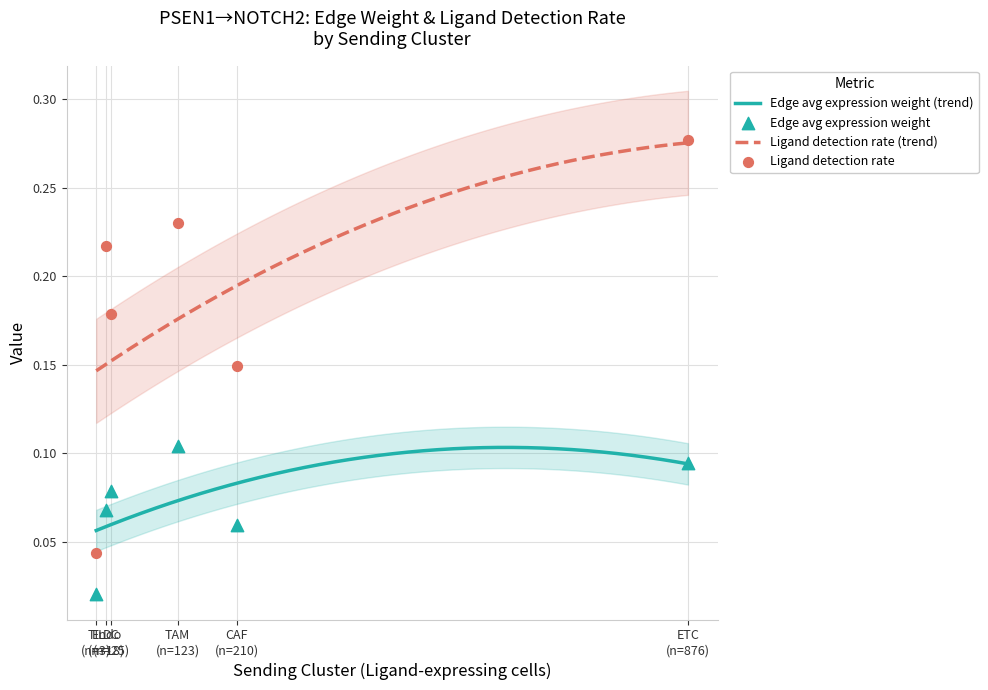

True or false: Ligand detection rate (trend) and Edge avg expression weight (trend) intersect in this chart.

False